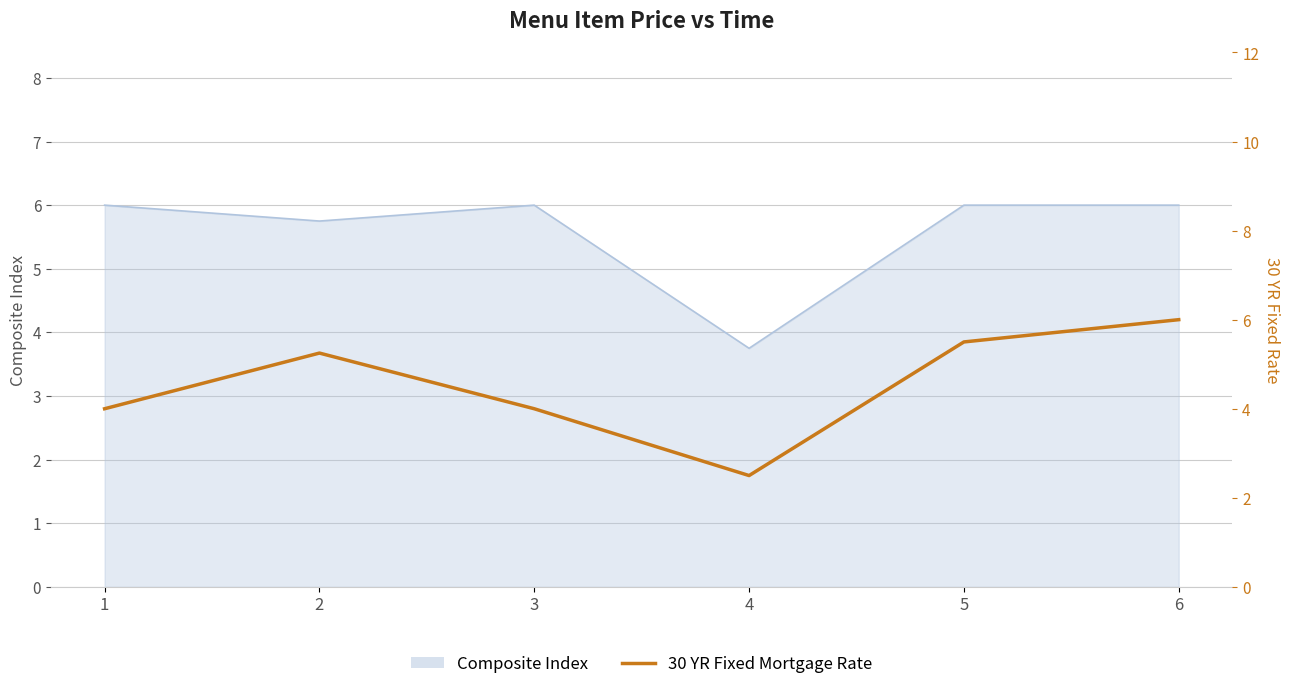

What is the difference between the maximum and minimum values?

3.5